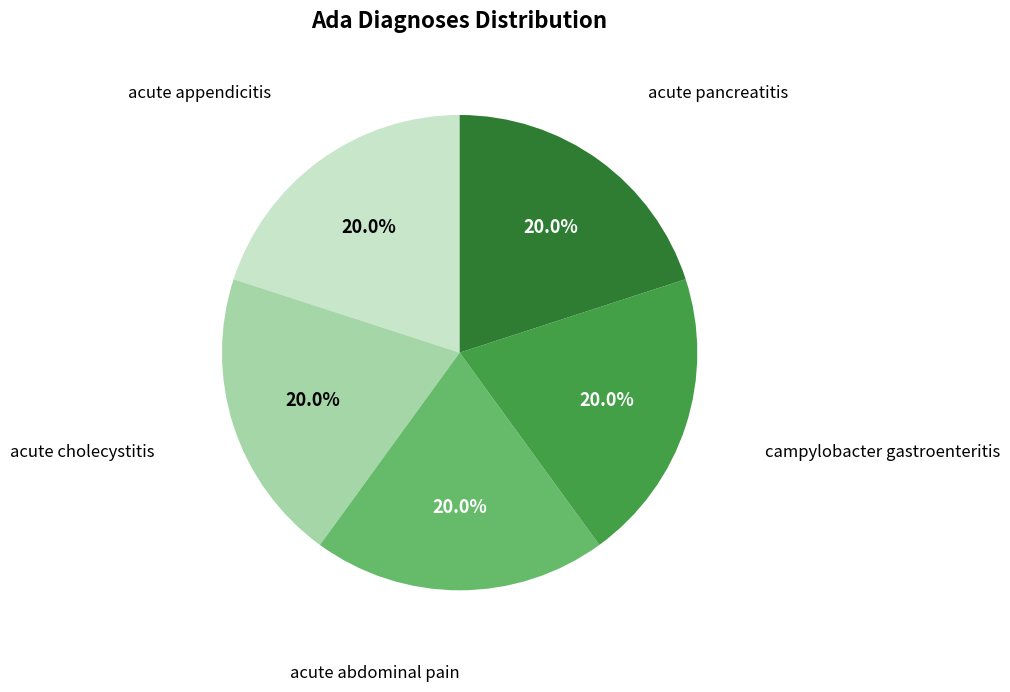

Does any single category account for the majority?

No